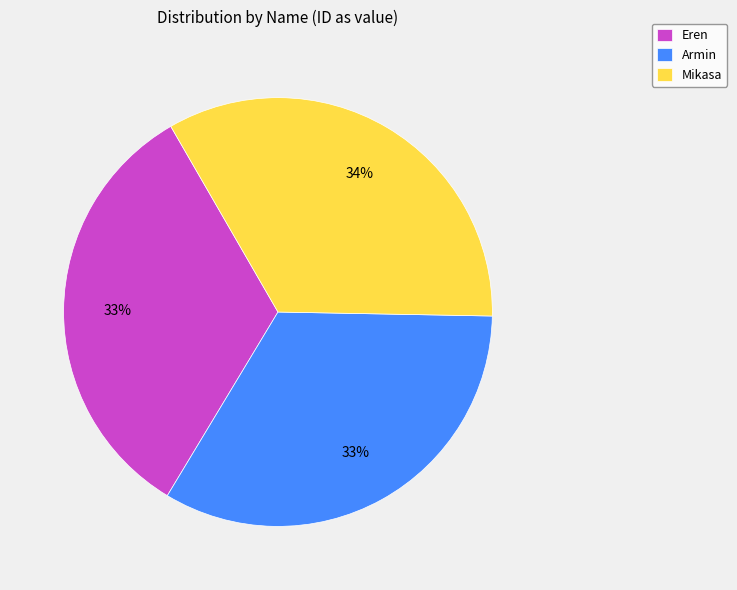

Is there a majority slice in this chart?

No